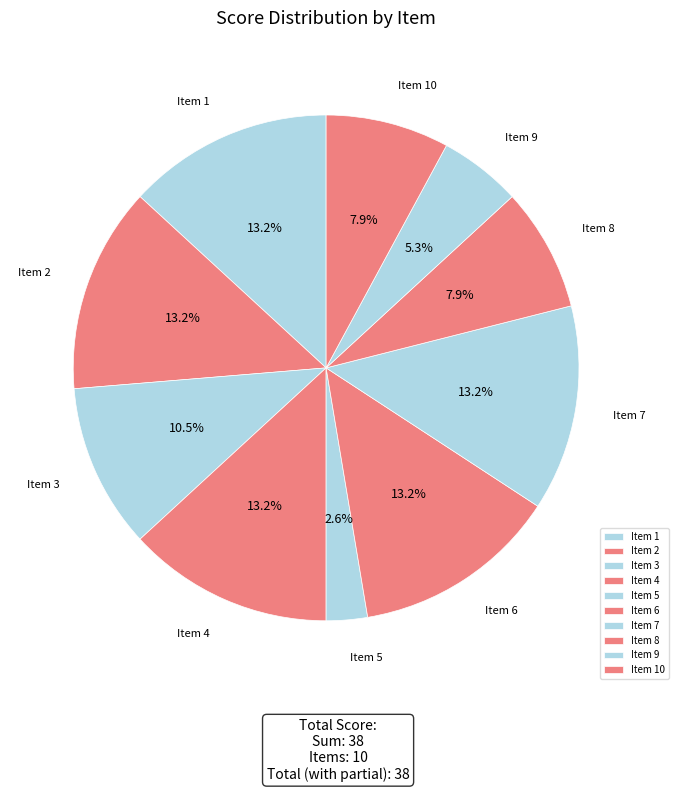

How many segments does this pie chart have?

10